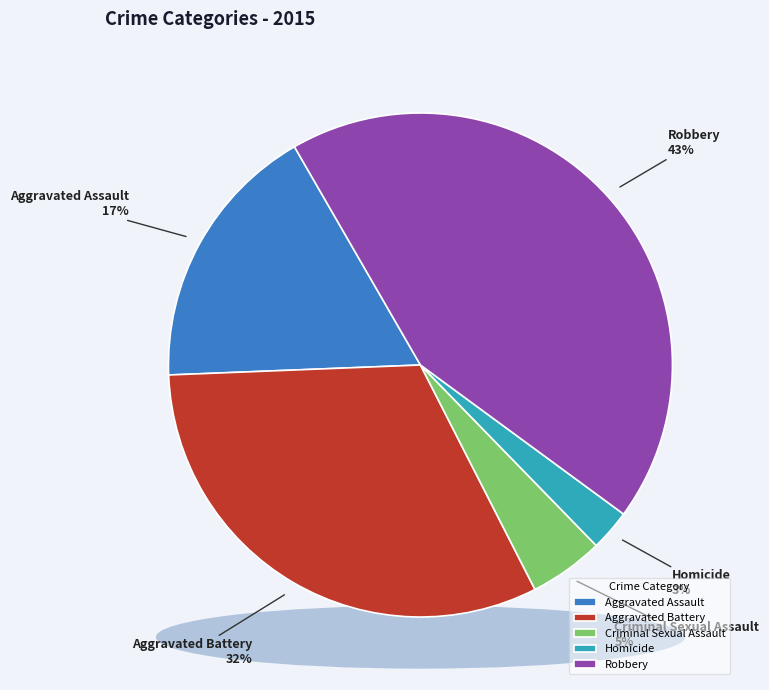

What is the change in value from Homicide to Robbery?

+495